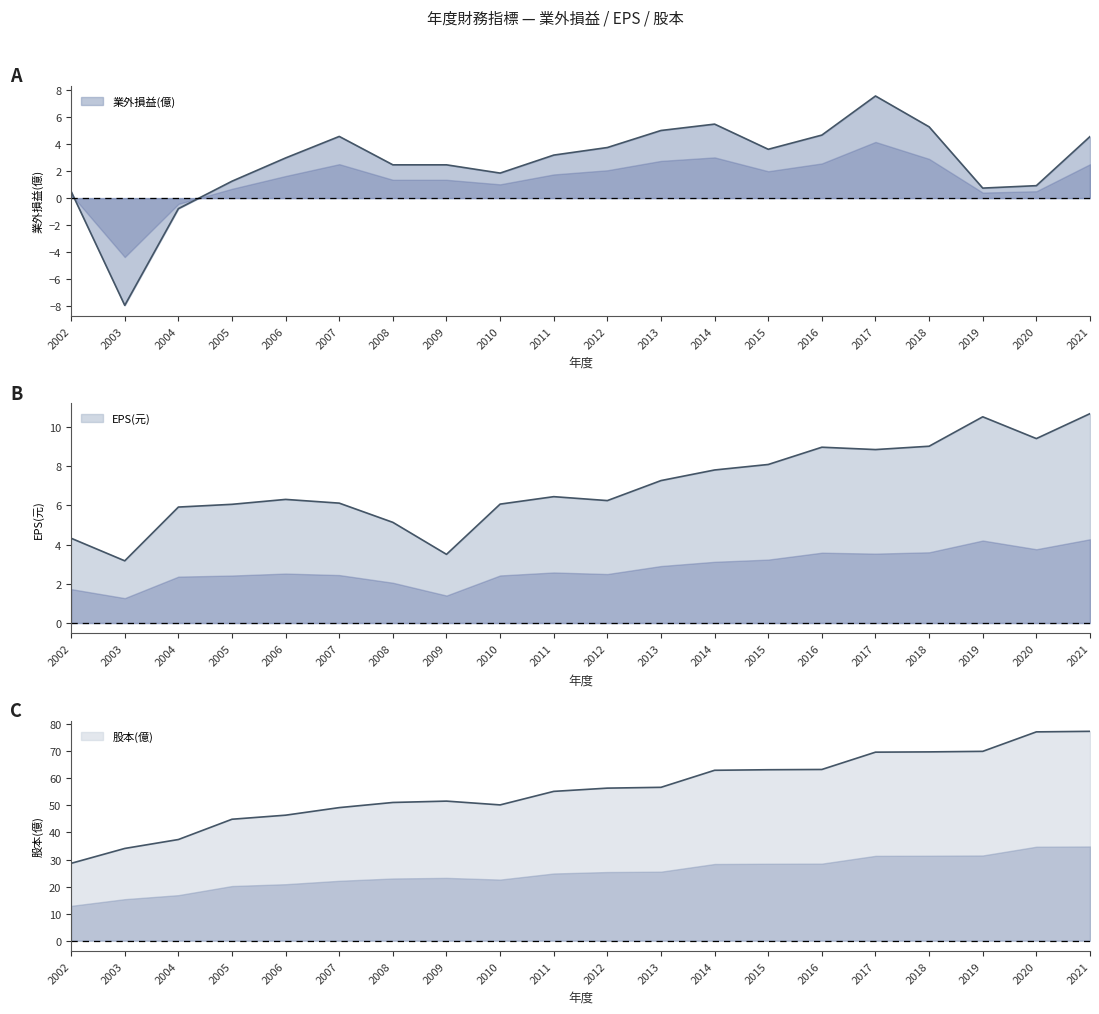

True or false: 股本(億) has a value of 133.6 at 2021.

False